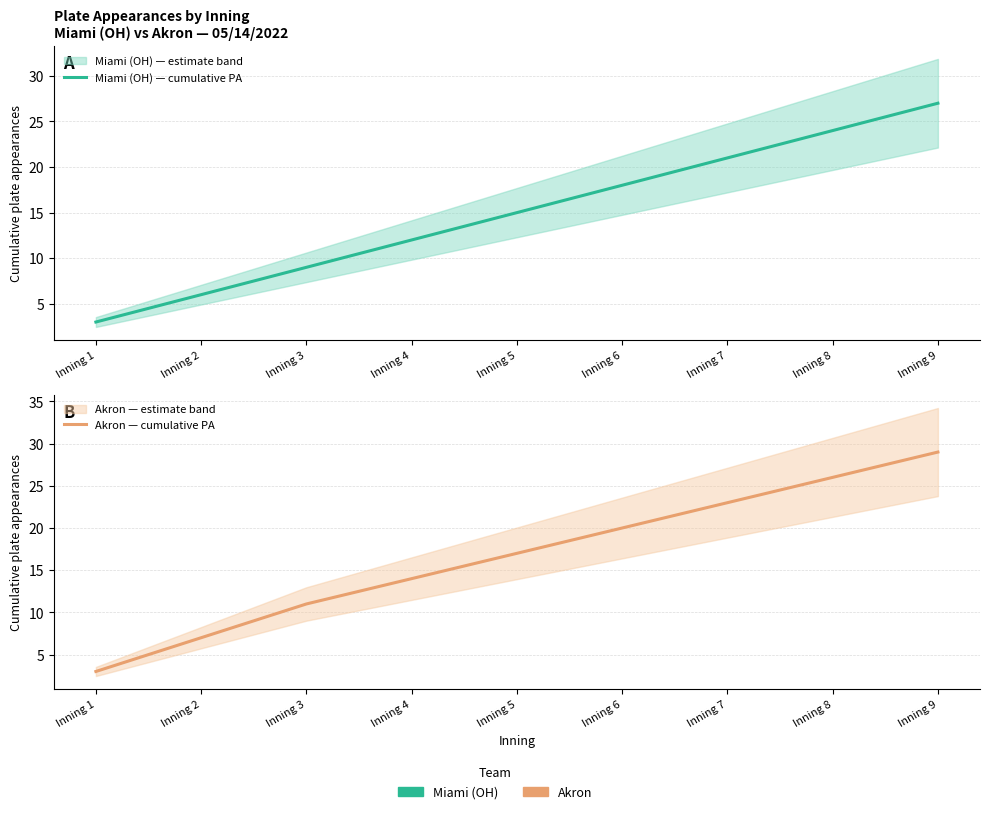

What is the greatest value displayed?

29